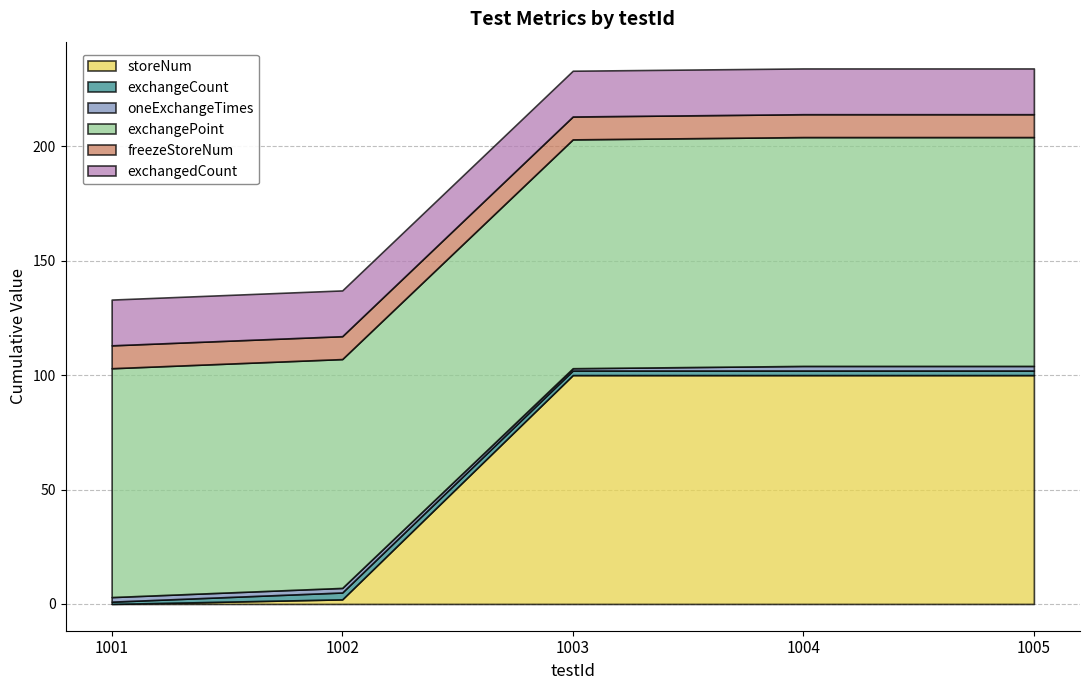

Which series has the largest total across all categories?

exchangePoint